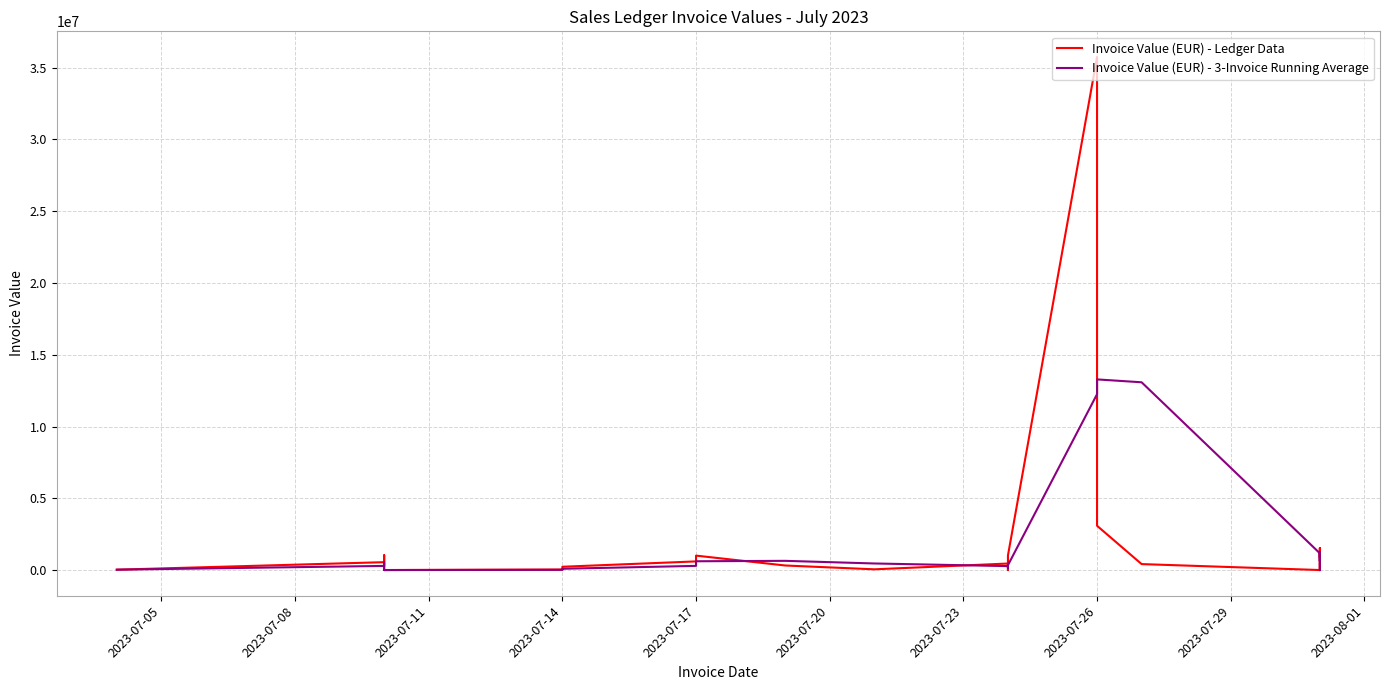

Where do Invoice Value (EUR) - 3-Invoice Running Average and Invoice Value (EUR) - Ledger Data first cross each other?

2023-07-11 and 2023-07-14